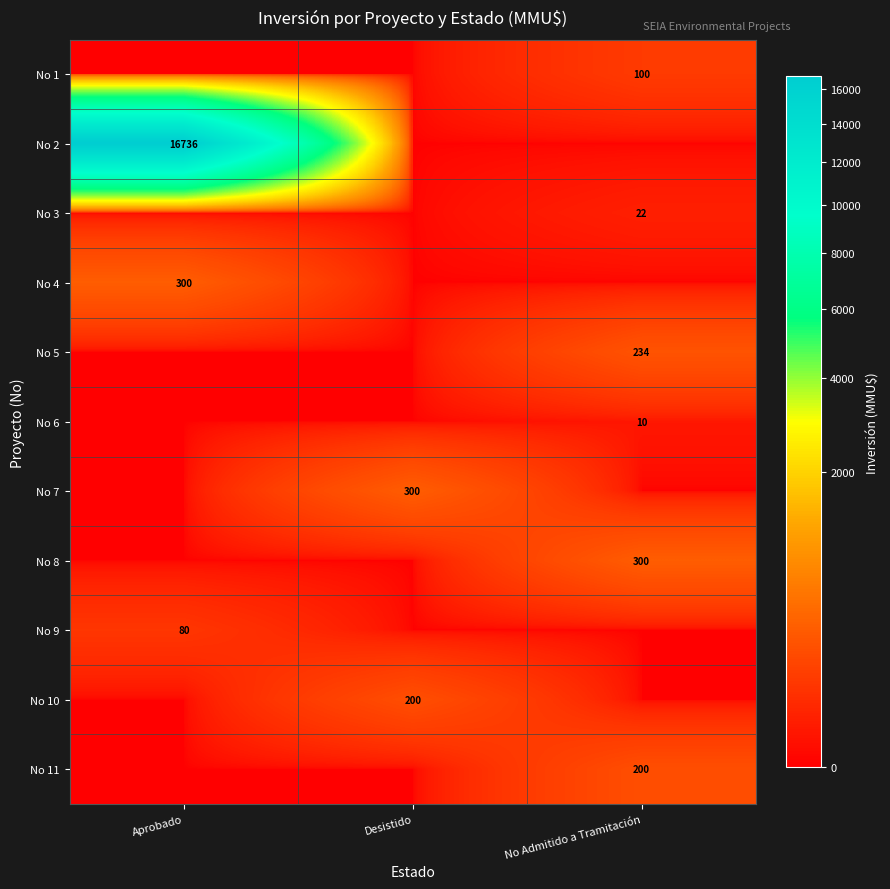

Is it true that No 3 equals 36 at No Admitido a Tramitación?

False